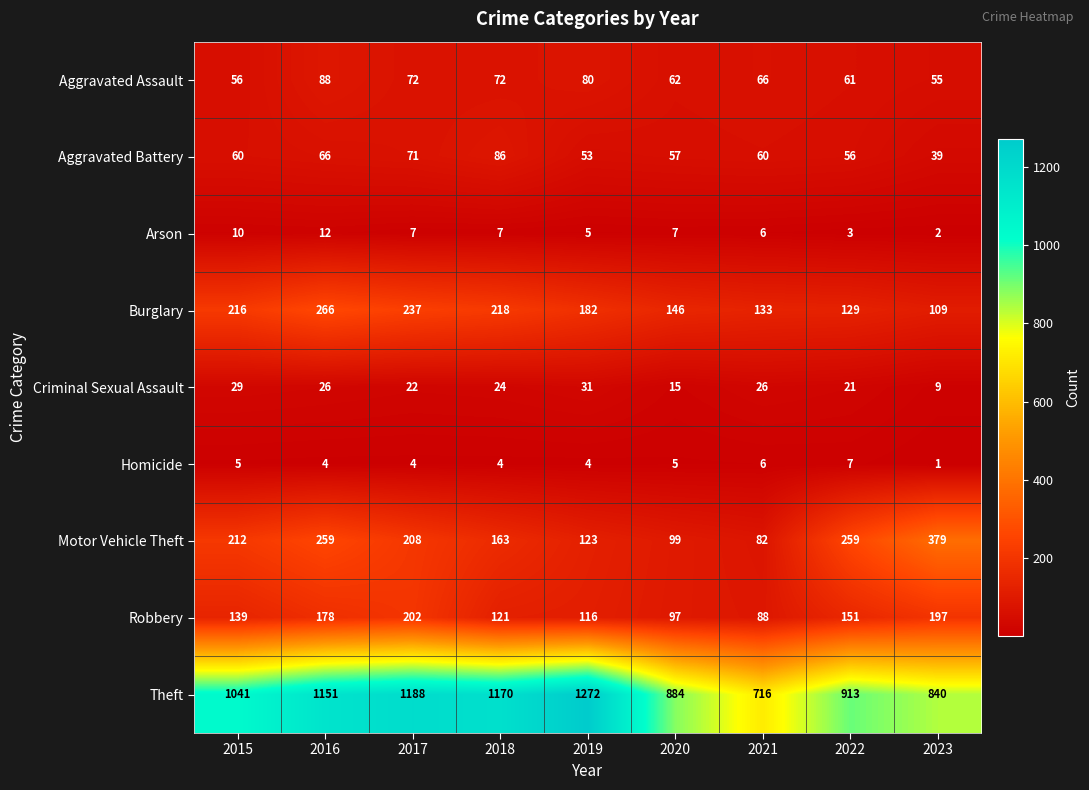

At which label does Criminal Sexual Assault reach its minimum?

2023